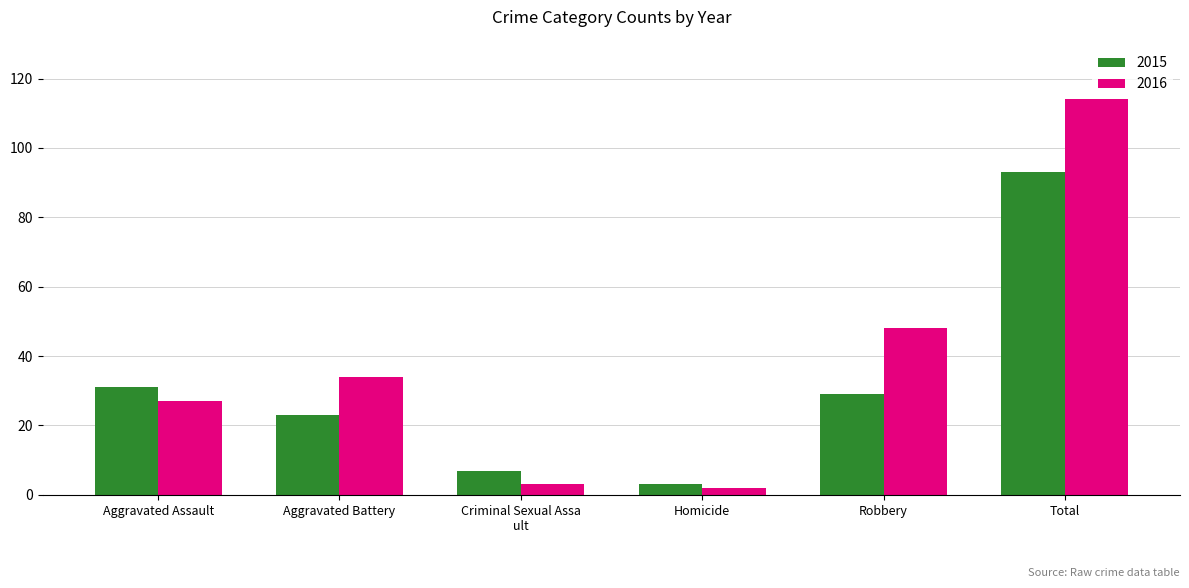

Is the value of 2015 at Homicide greater than the value of 2016 at Robbery?

No